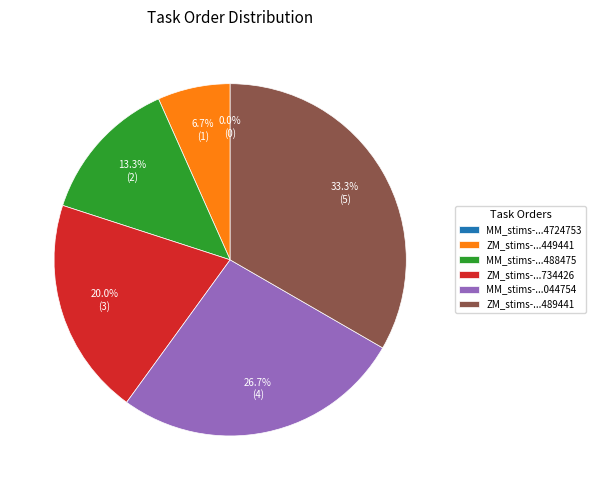

The ZM_stims-1650477886489441.csv slice represents 23% of the pie. True or false?

False